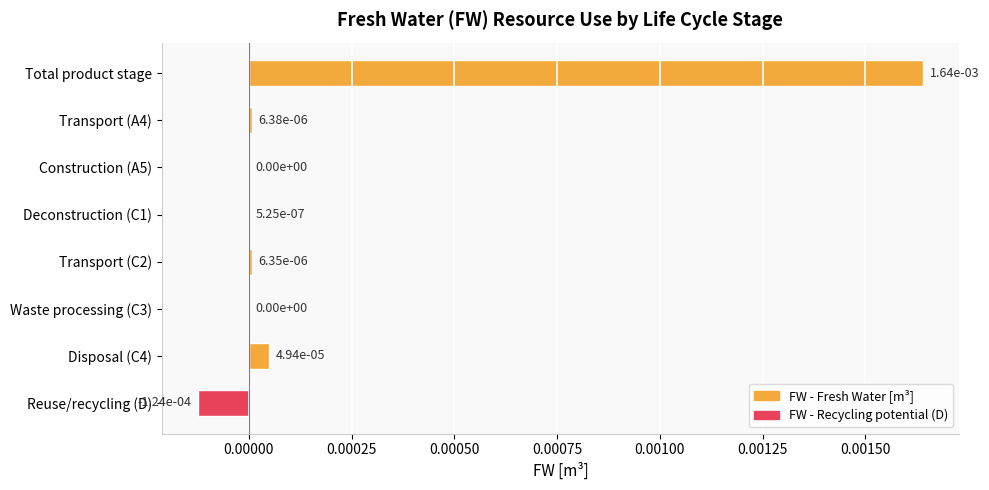

Is it true that the value at Transport (C2) is 0.0?

True